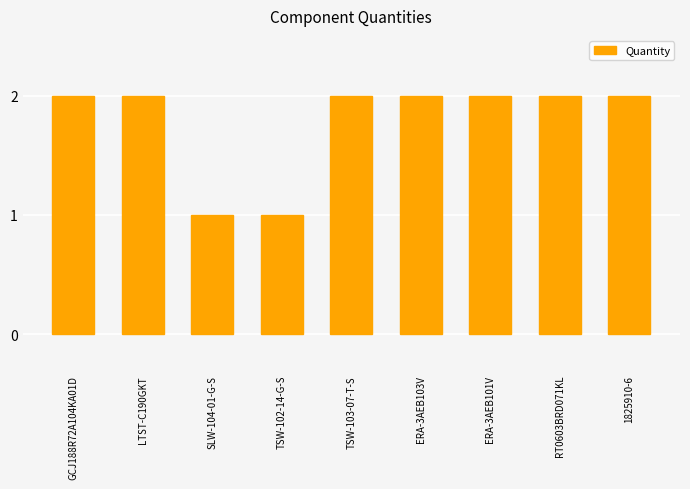

What is the difference between the maximum and second lowest values?

1